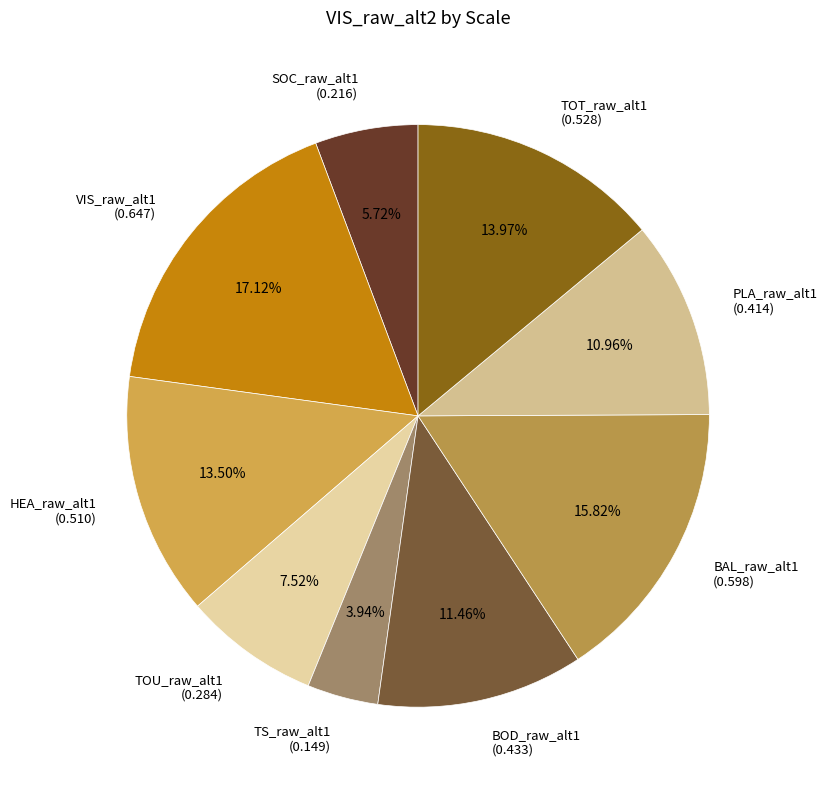

To the nearest percent, what is the combined percentage of TOT_raw_alt1 and VIS_raw_alt1?

31%